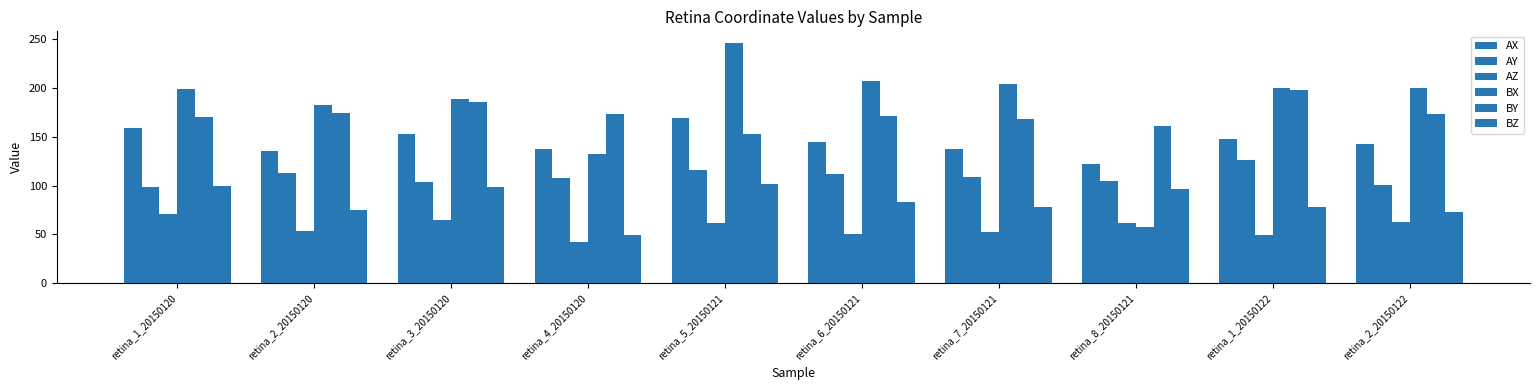

The value of AX at retina_2_20150120 is 135.5. True or false?

True